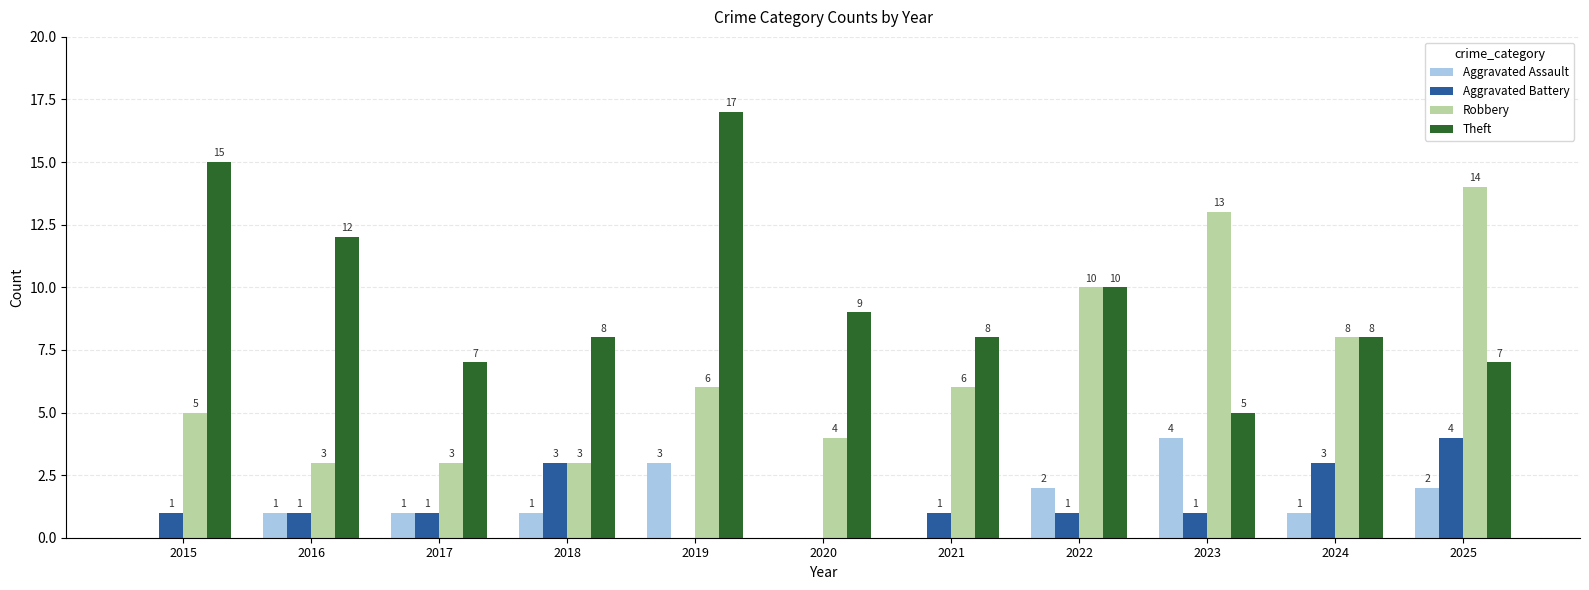

How many Aggravated Assault values are between 0 and 2?

9